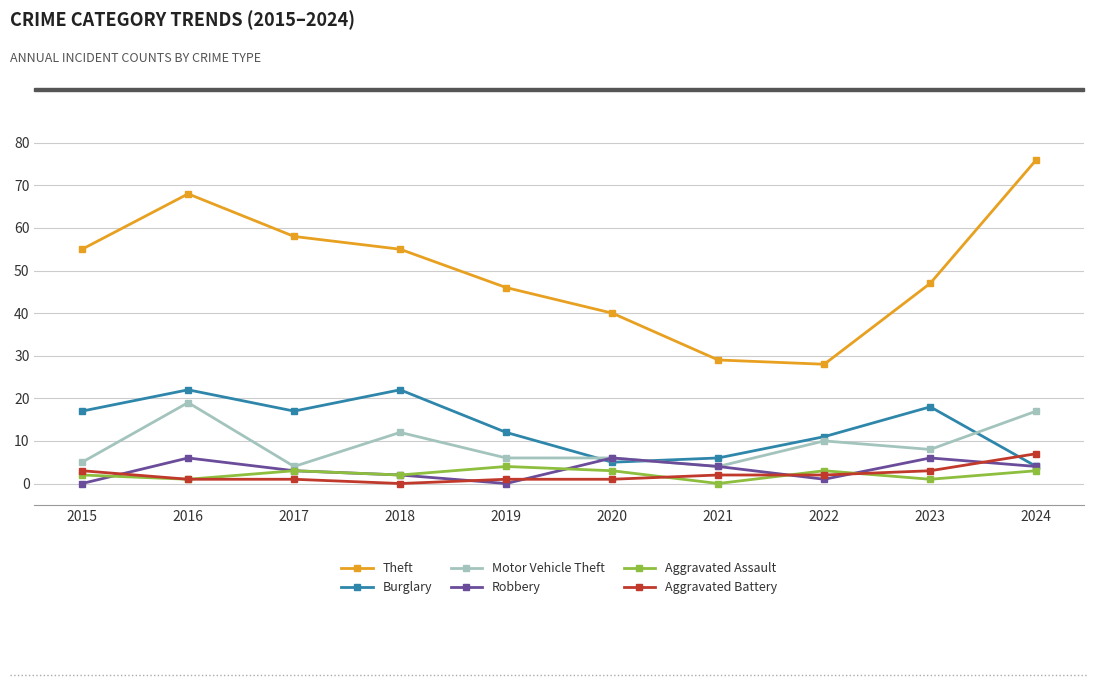

What is the value of the Burglary point at the 7th from the left?

6